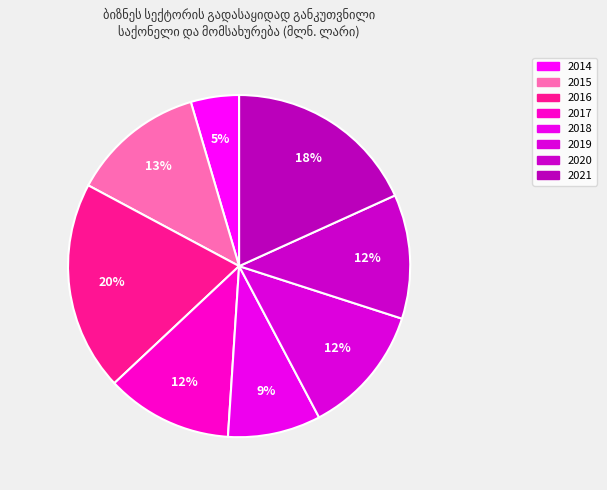

How many slices are in this pie chart?

8